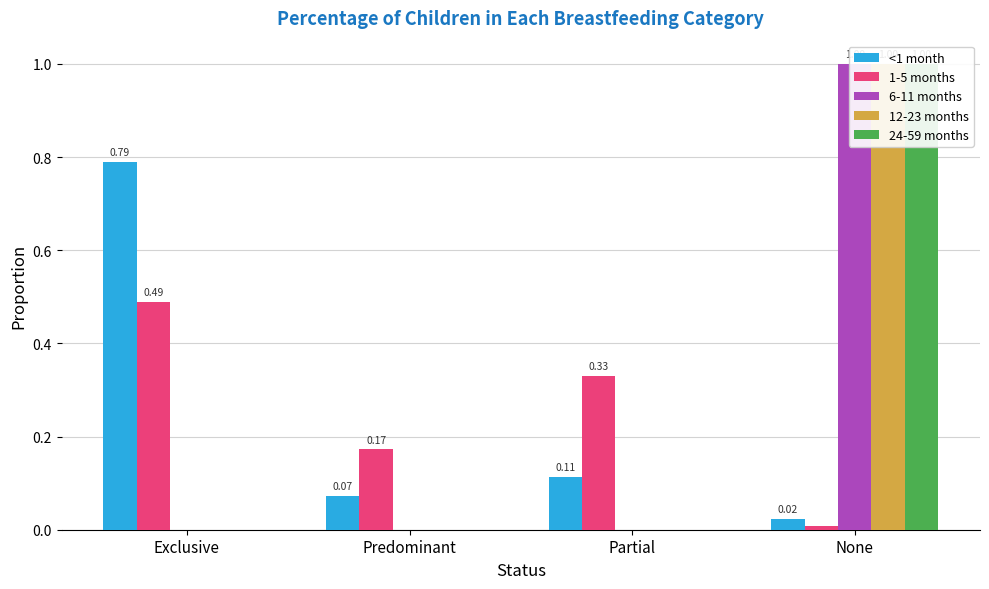

How many data points does each series have?

4